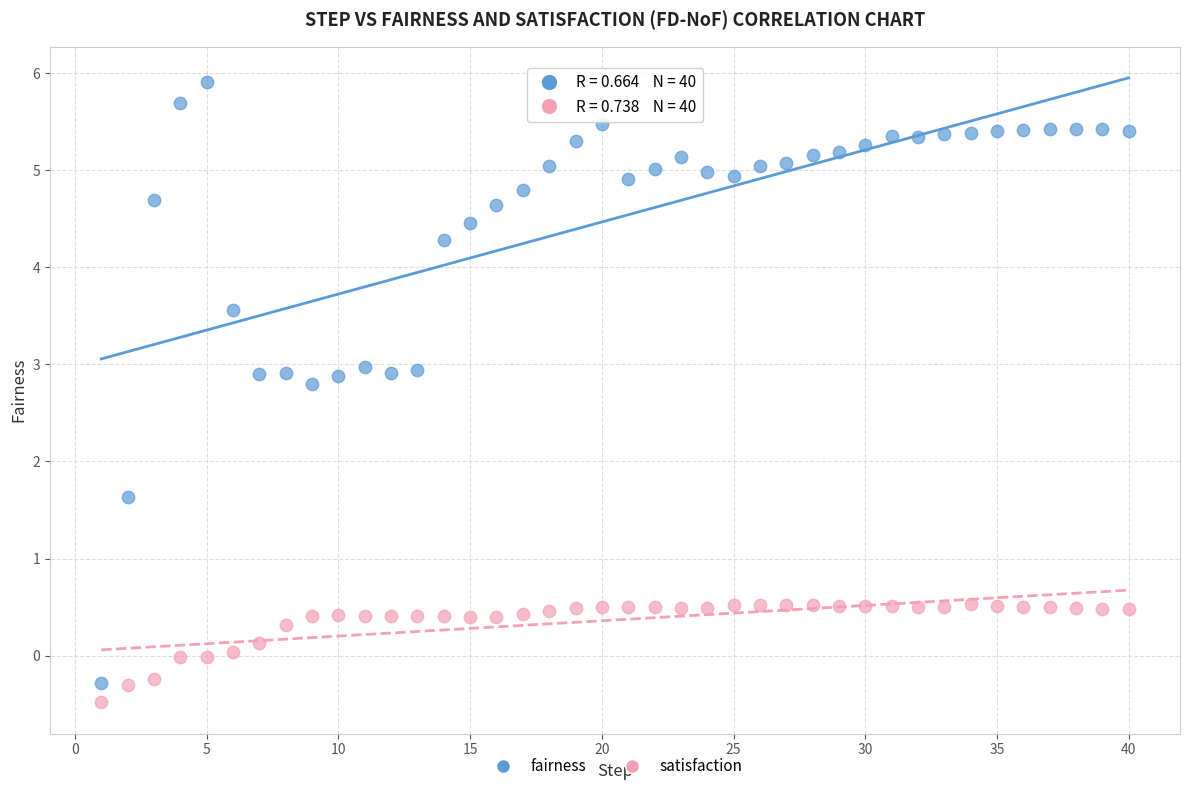

Across all data points, what is the range of Y values (max minus min)?

6.4